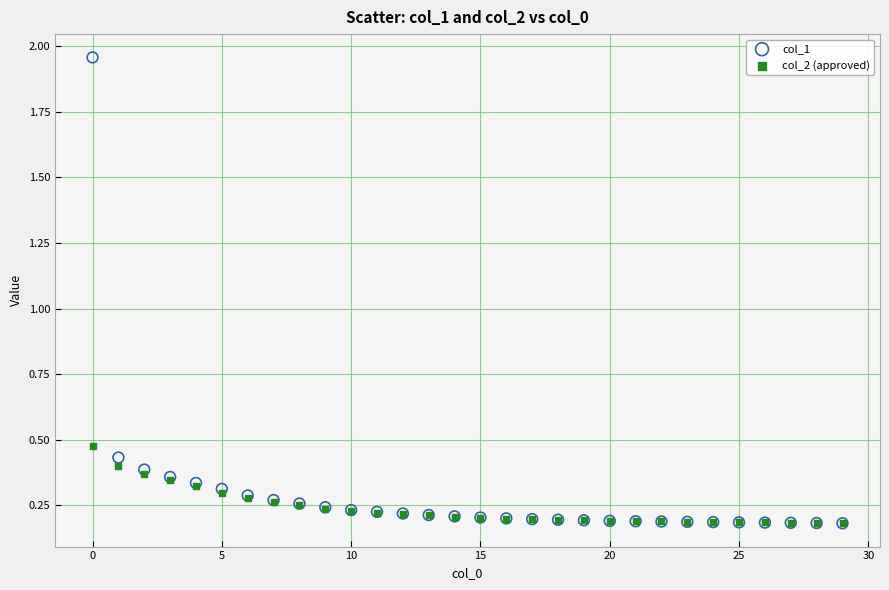

What are all the series names shown in the legend?

col_1, col_2 (approved)